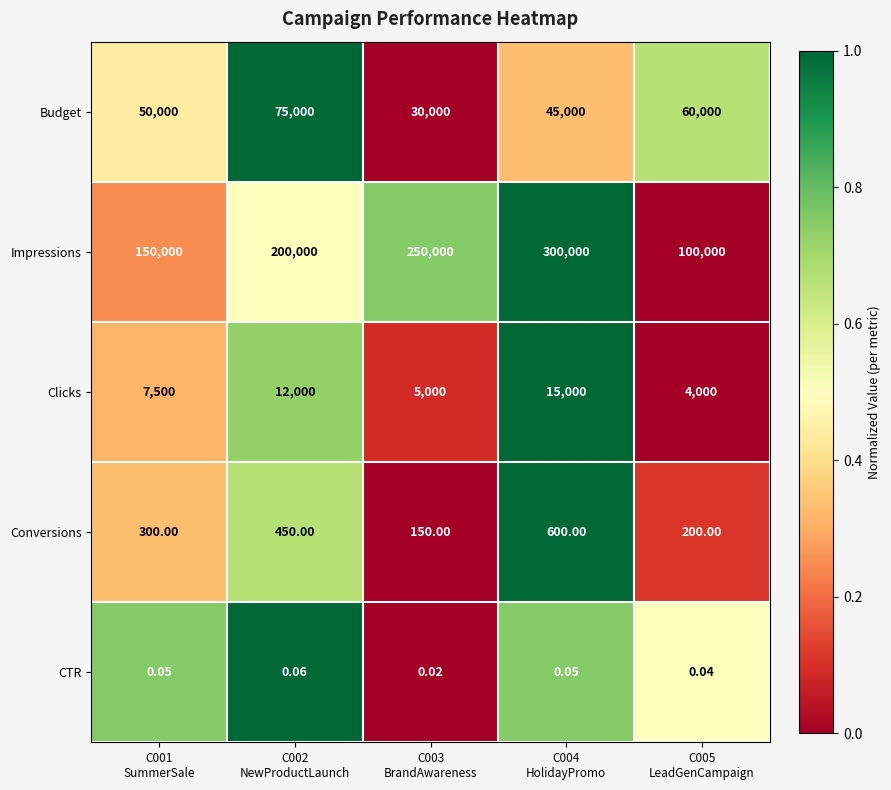

Which series has the largest total across all categories?

Impressions